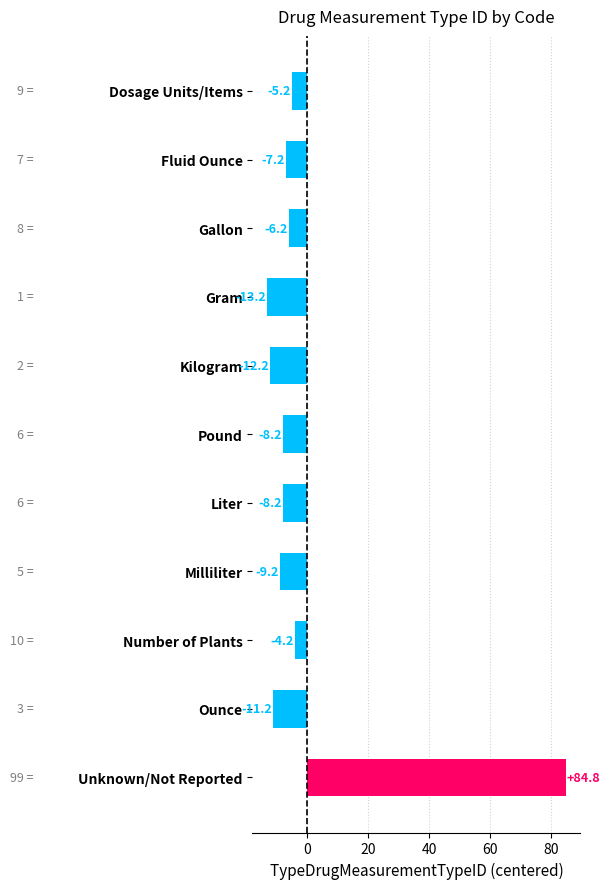

How many series are shown in this chart?

1